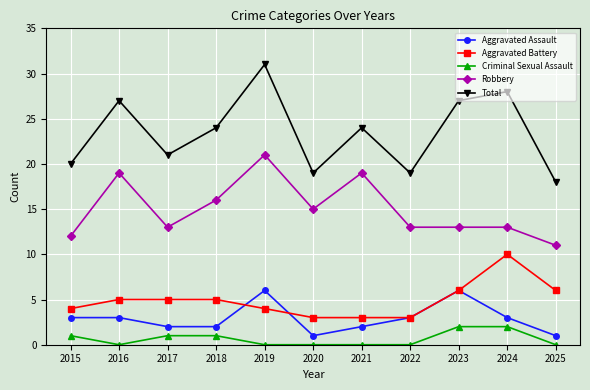

At which category does the chart reach its peak across all series?

2019